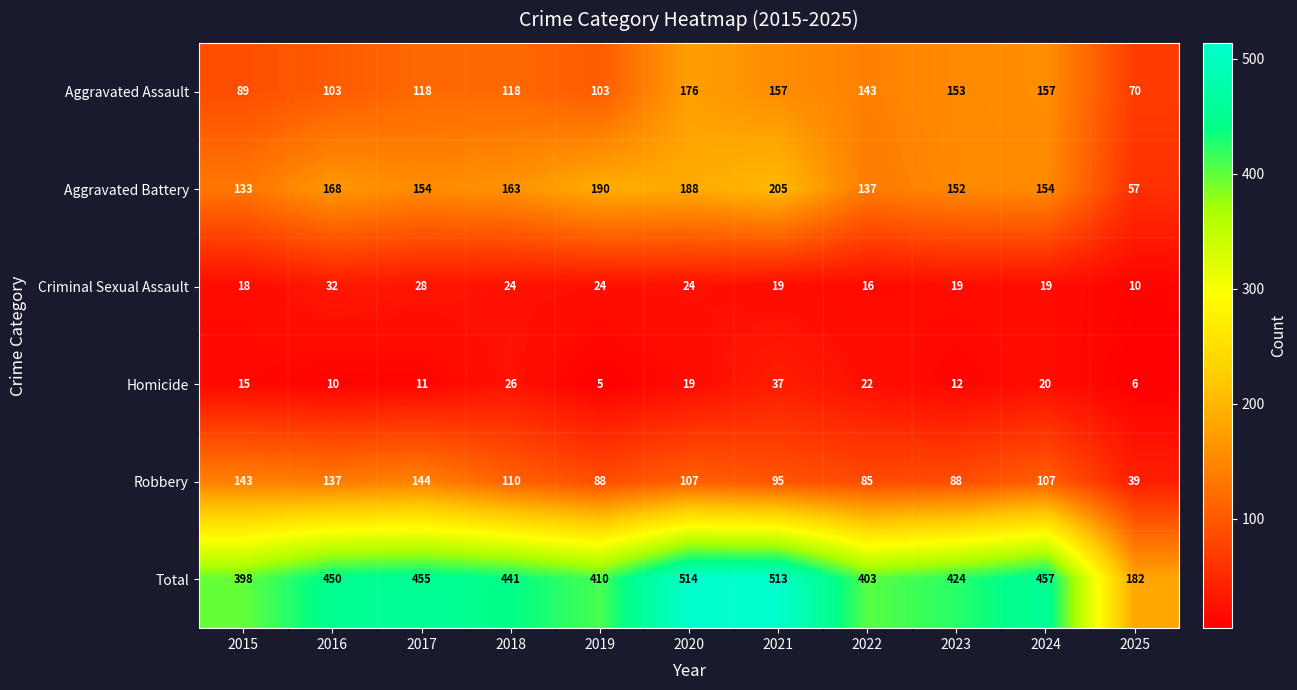

Which label corresponds to the largest value in the chart?

2020